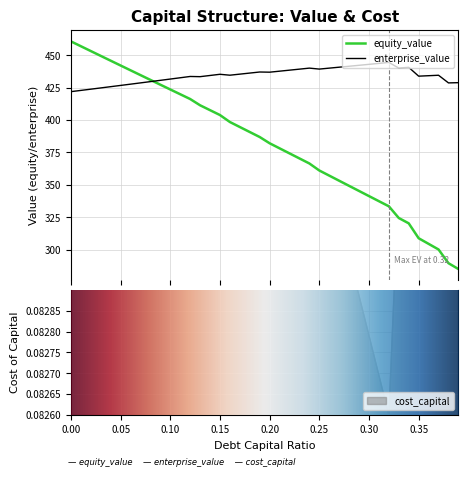

True or false: cost_capital has more than 2 points higher than both neighbors.

True